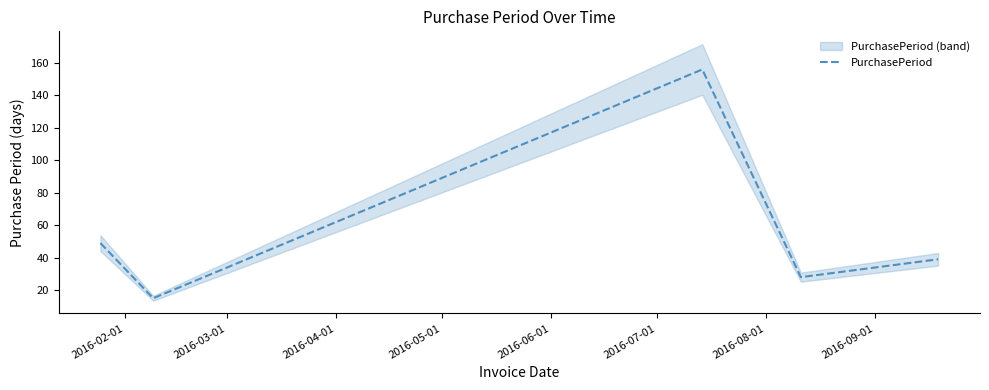

Reading left to right, transcribe all the data shown in this chart.

49	15	156	28	39